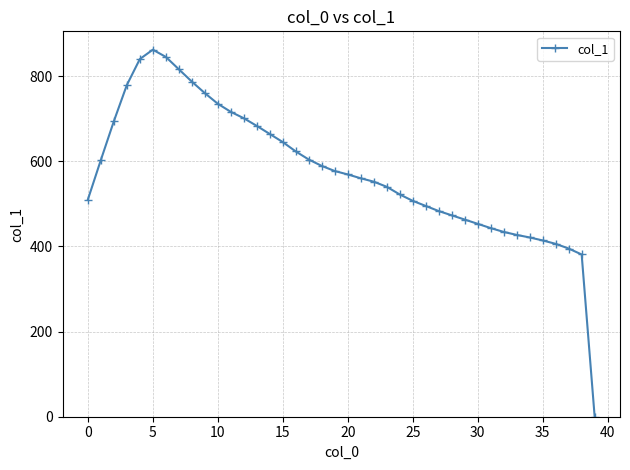

What is the maximum value shown in the chart?

862